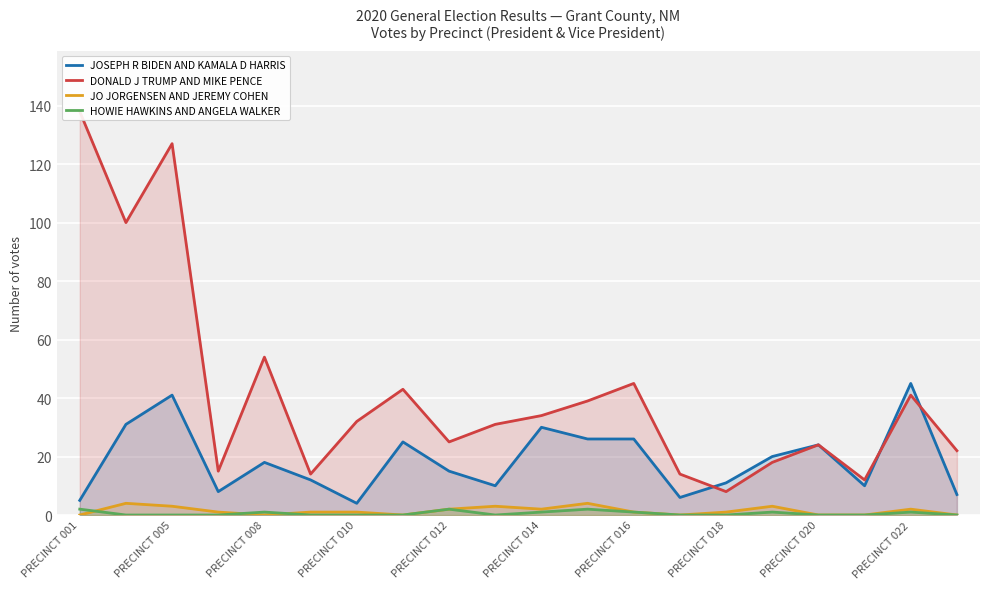

True or false: JO JORGENSEN AND JEREMY COHEN has a value of 2 at PRECINCT 012.

True